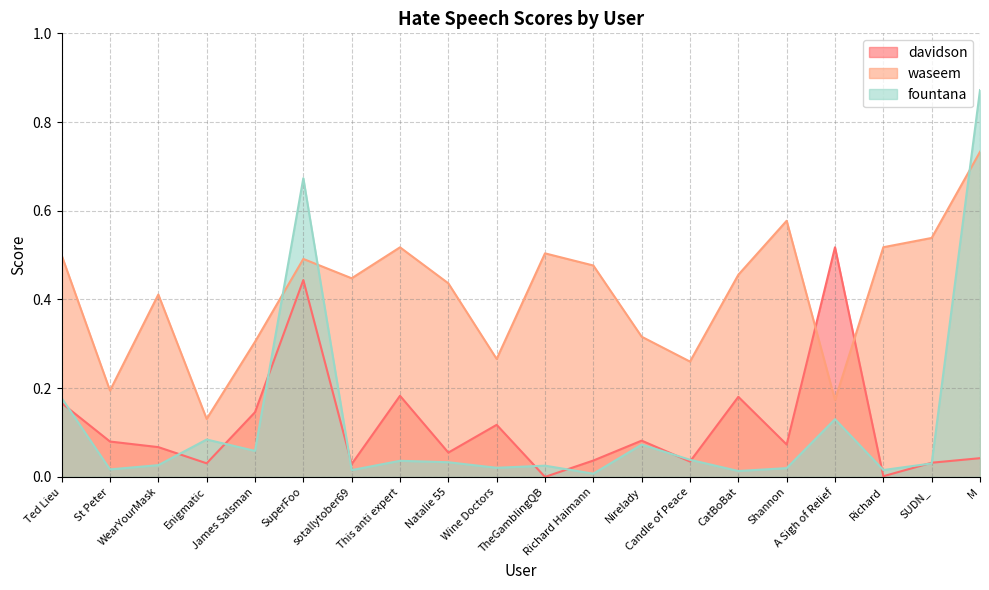

In davidson, how many points are higher than both neighbors (excluding endpoints)?

6